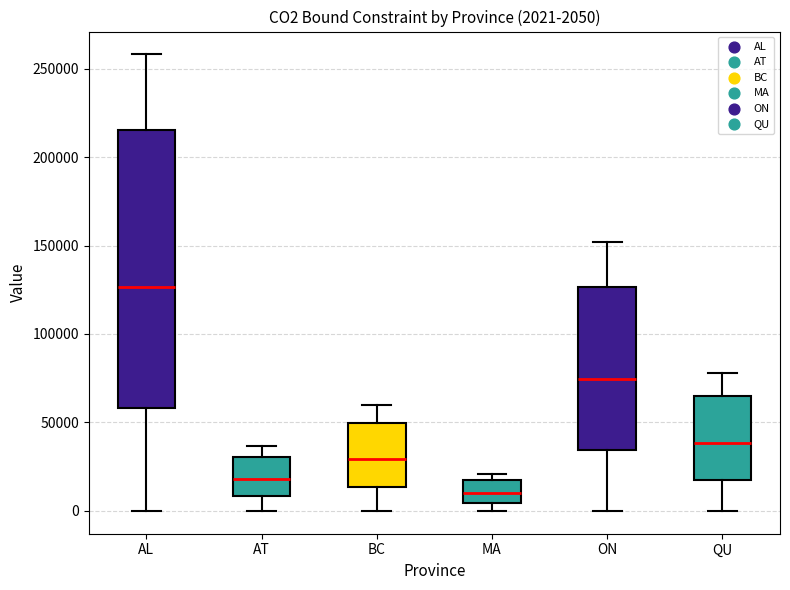

Which box has the highest median line?

AL